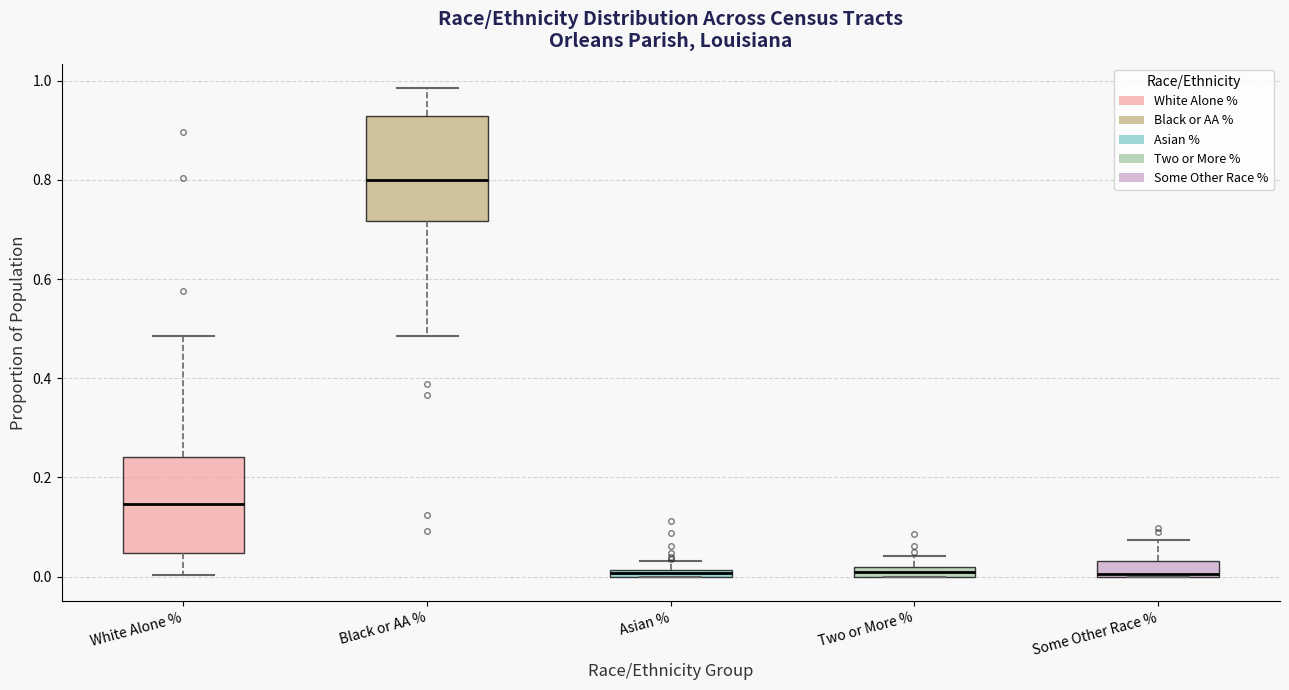

Where is the lower edge of the box for Two or More % on the y-axis? The values are not printed on the chart, so give them approximately, as read against the axis.

0.00